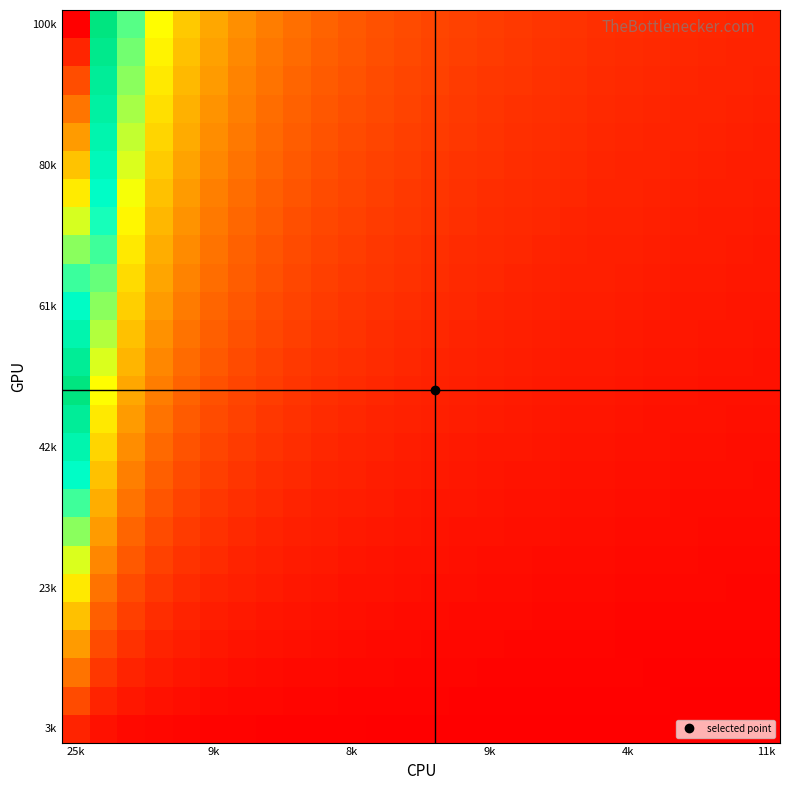

What is the greatest value displayed?

1.0